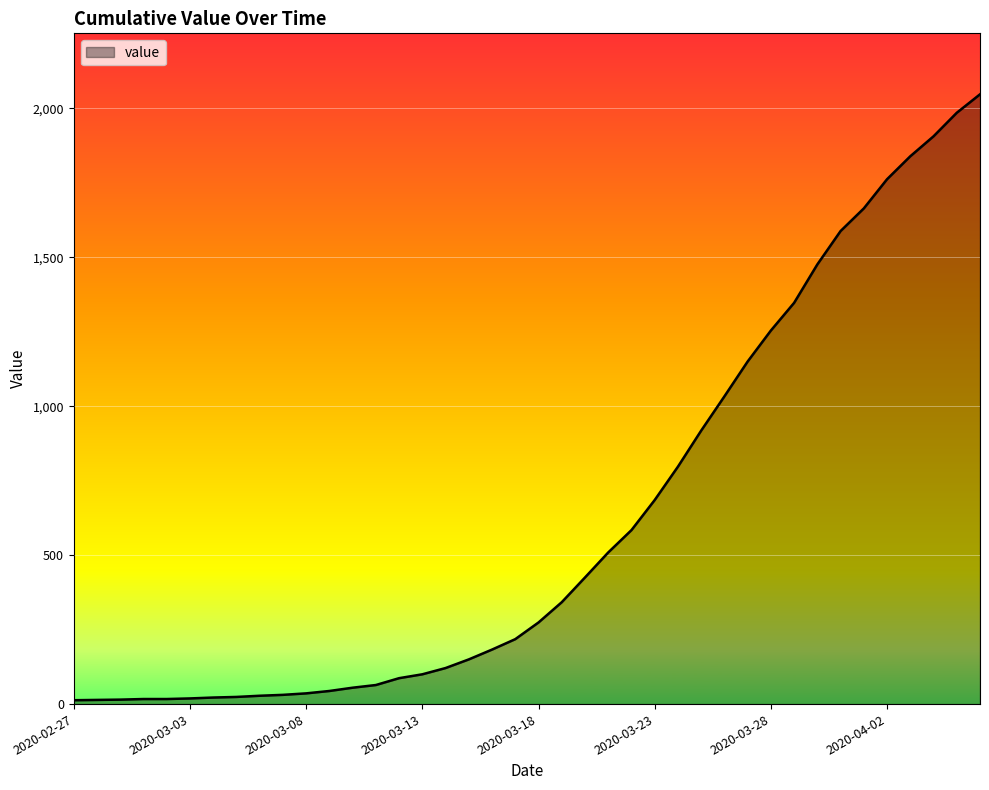

What is the greatest value displayed?

2047